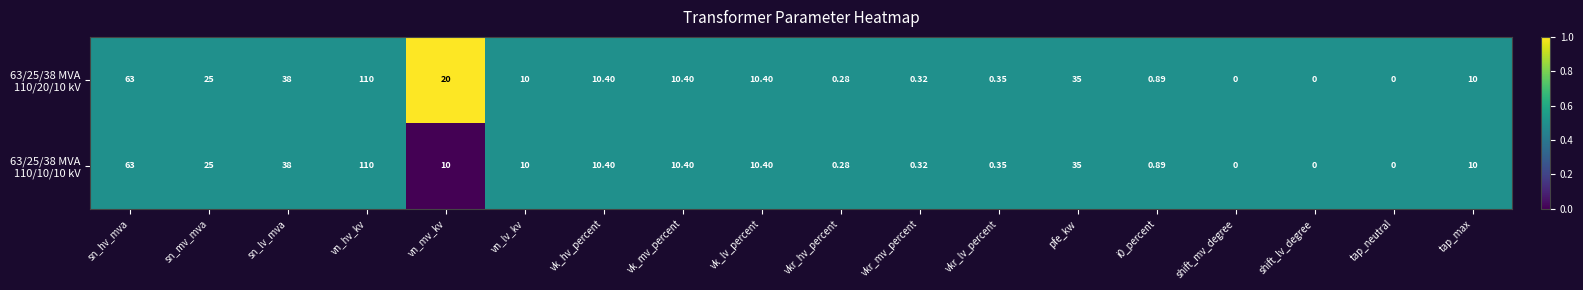

At which category does the chart reach its peak across all series?

vn_hv_kv